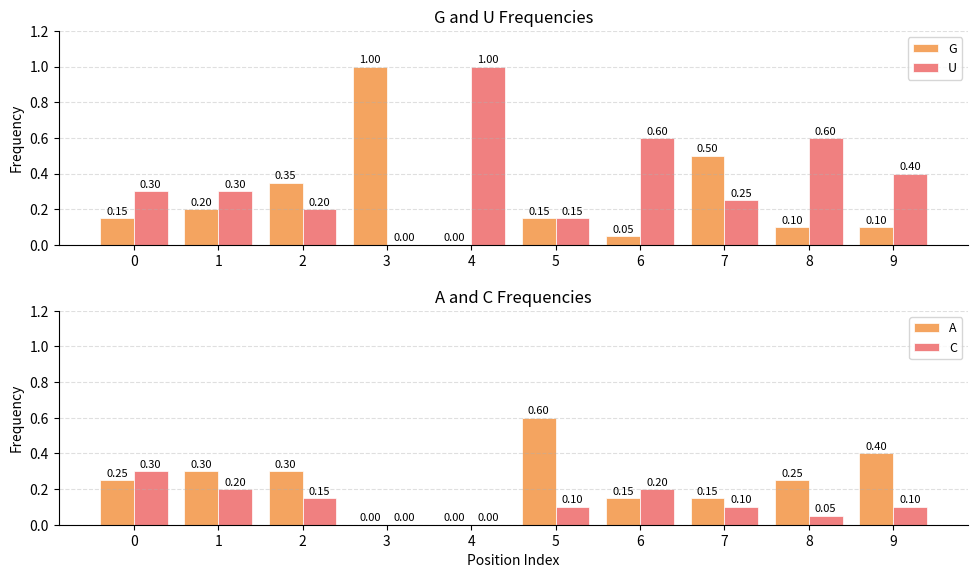

Is the value of U at 4 greater than the value of G at 2?

Yes